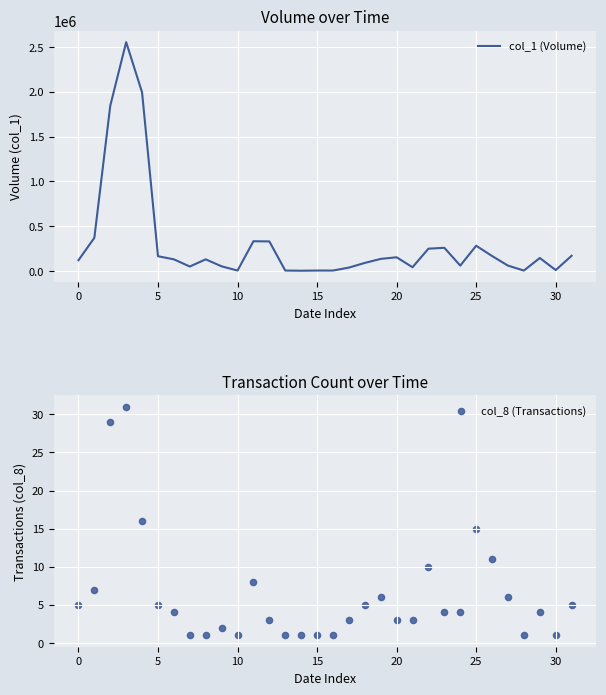

At how many categories does at least one series exceed 2058407?

1